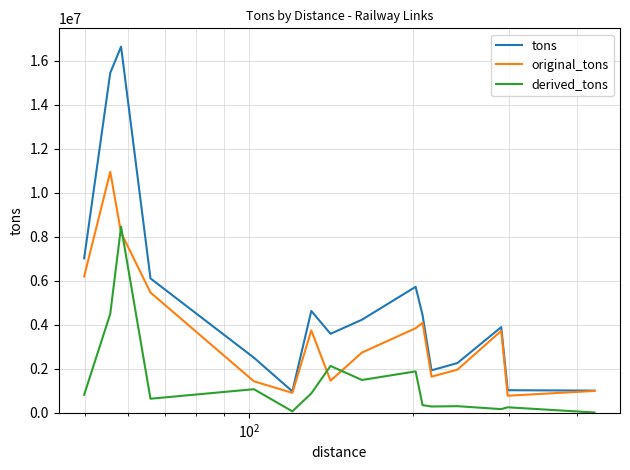

True or false: tons and derived_tons intersect in this chart.

False